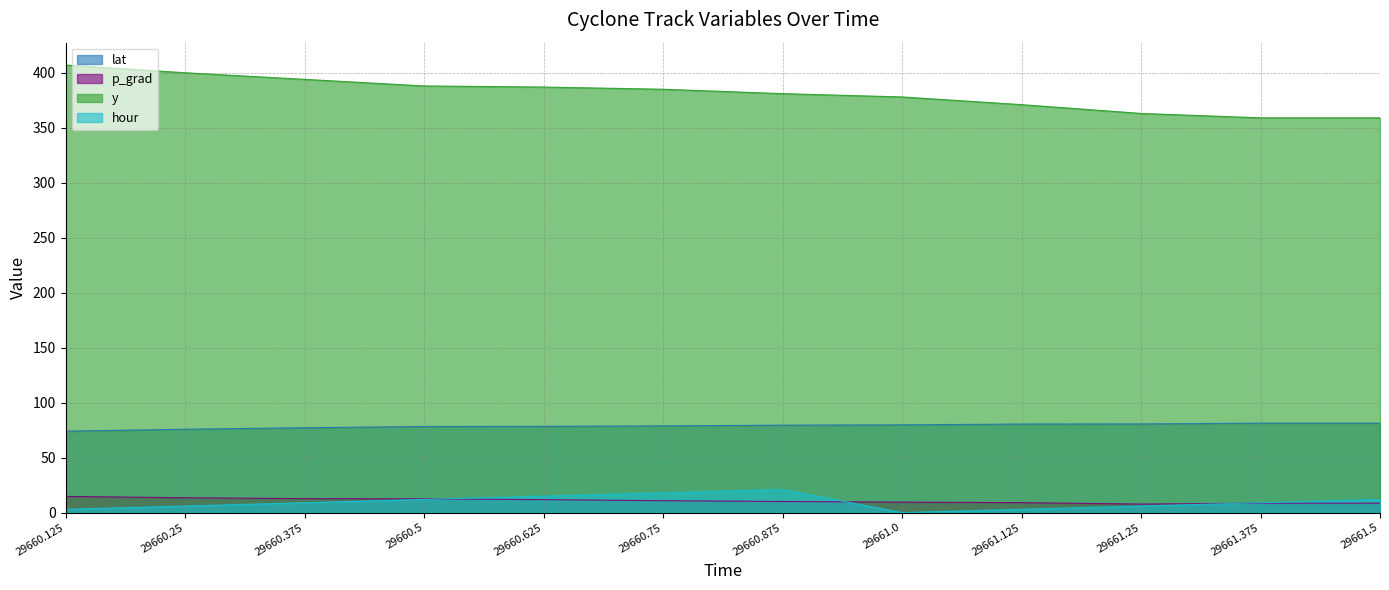

What is the difference between the highest and lowest values at 29661.5?

350.4